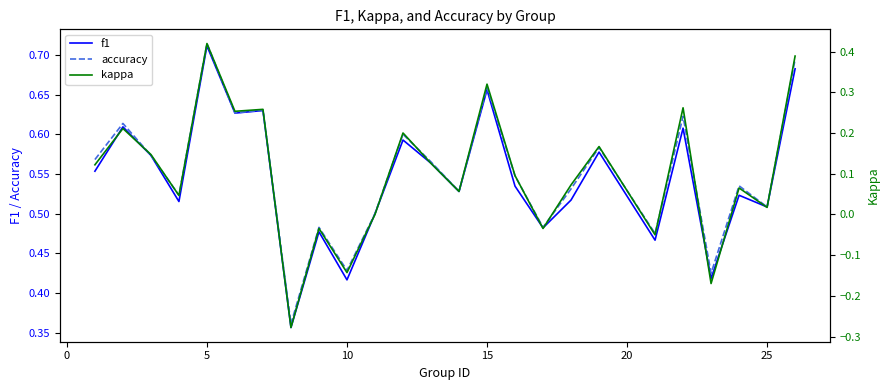

How many values in kappa are below zero?

6